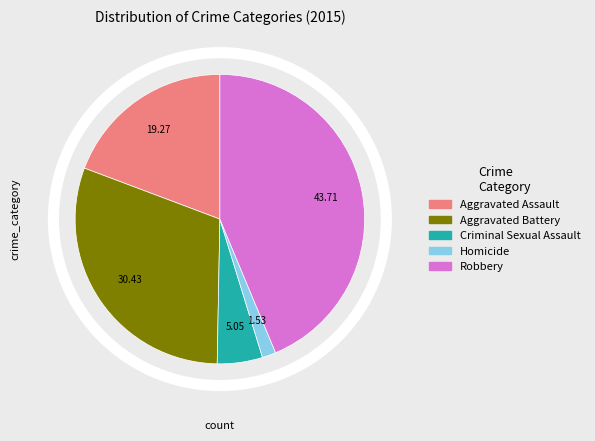

Does Homicide account for over 50% of the chart?

No